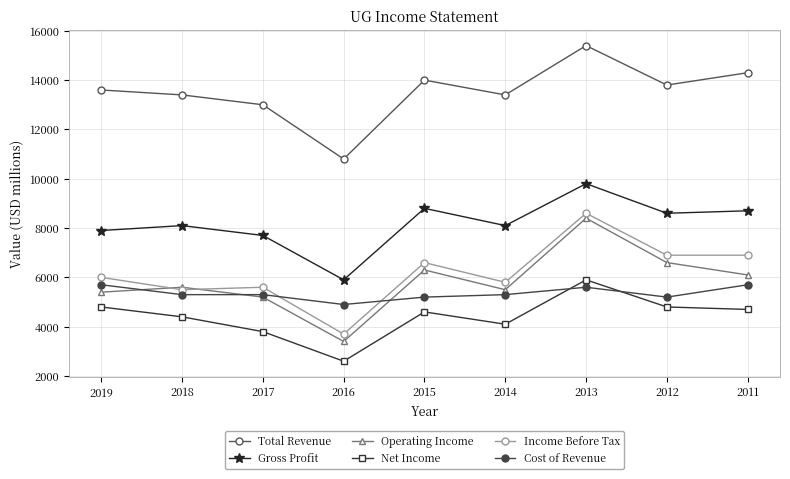

Does the chart have visible grid lines?

Yes